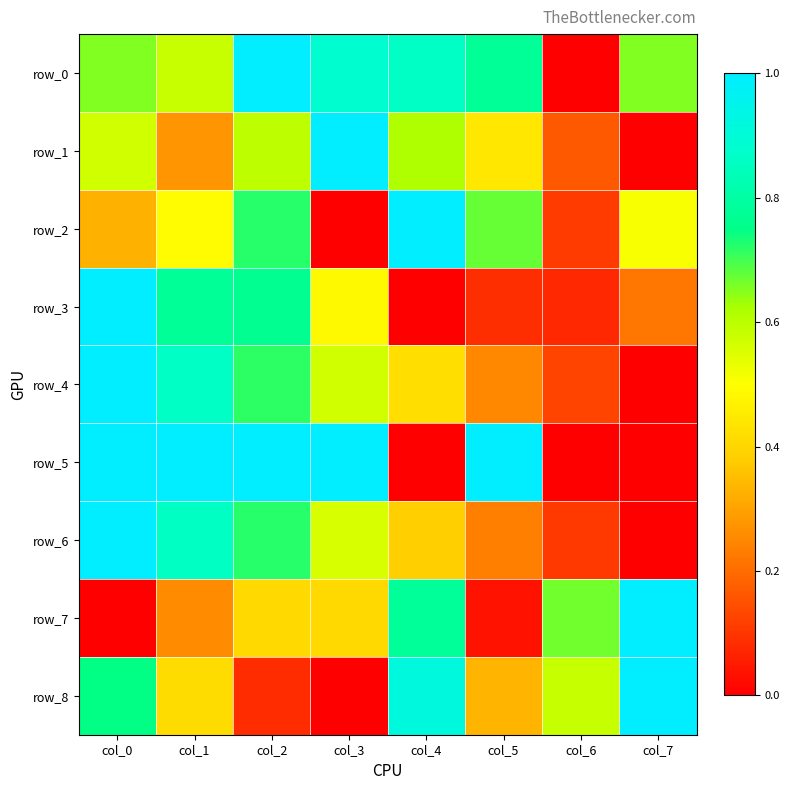

How many data points in row_4 are above 0?

7